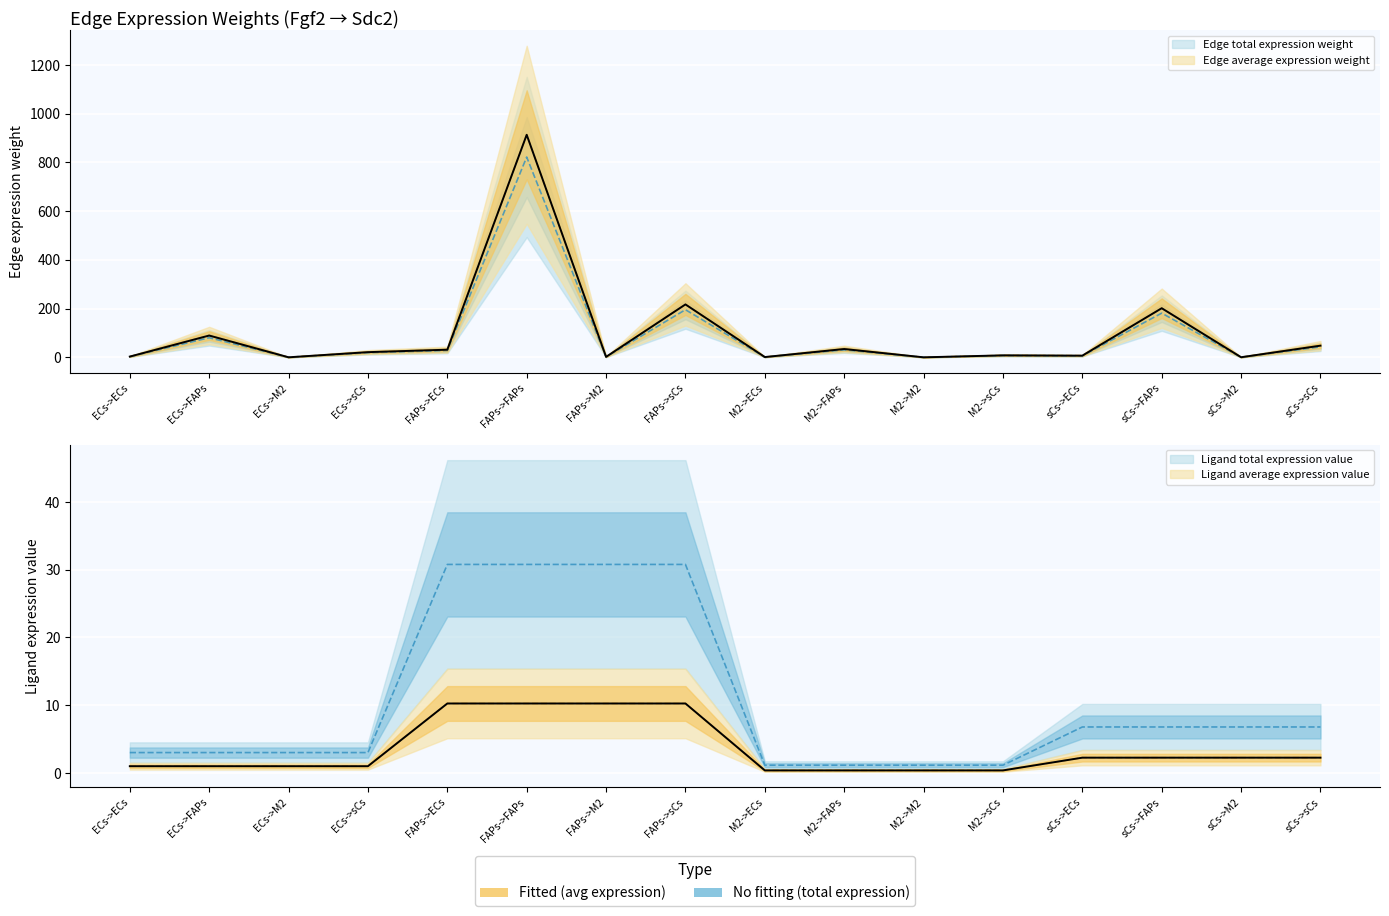

What is the sum of all Edge average expression weight values?

1578.3